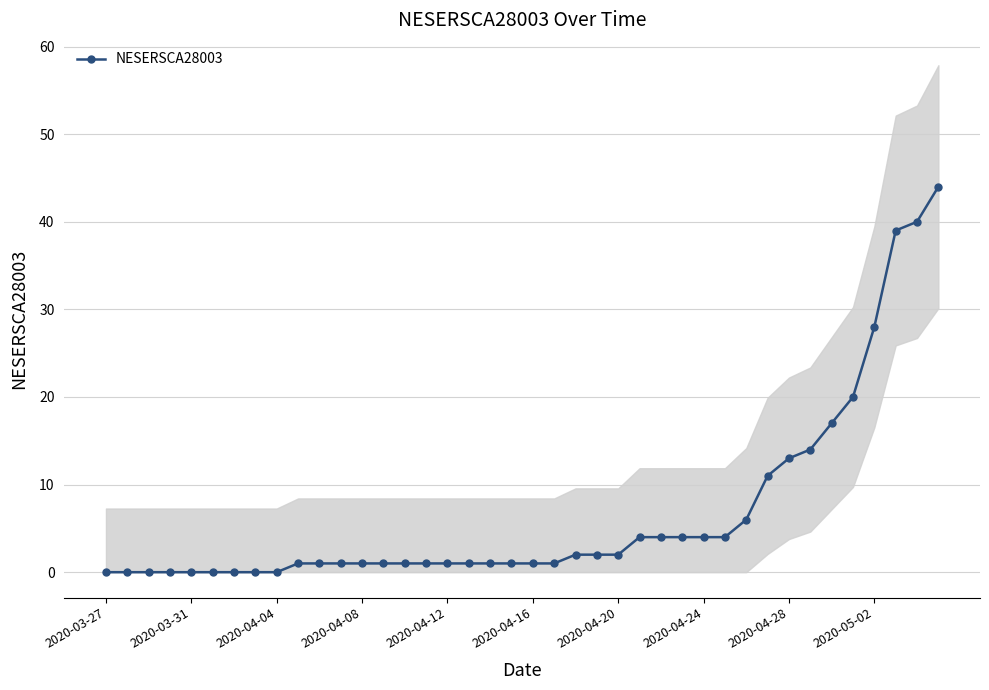

Reading right to left, list all the values displayed in this chart.

44	40	39	28	20	17	14	13	11	6	4	4	4	4	4	2	2	2	1	1	1	1	1	1	1	1	1	1	1	1	1	0	0	0	0	0	0	0	0	0